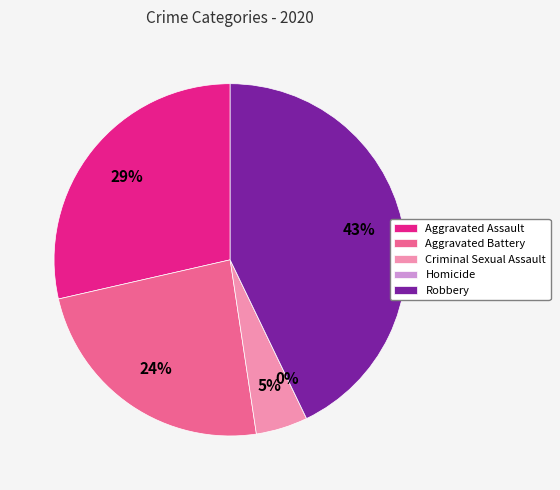

Does any single category account for the majority?

No